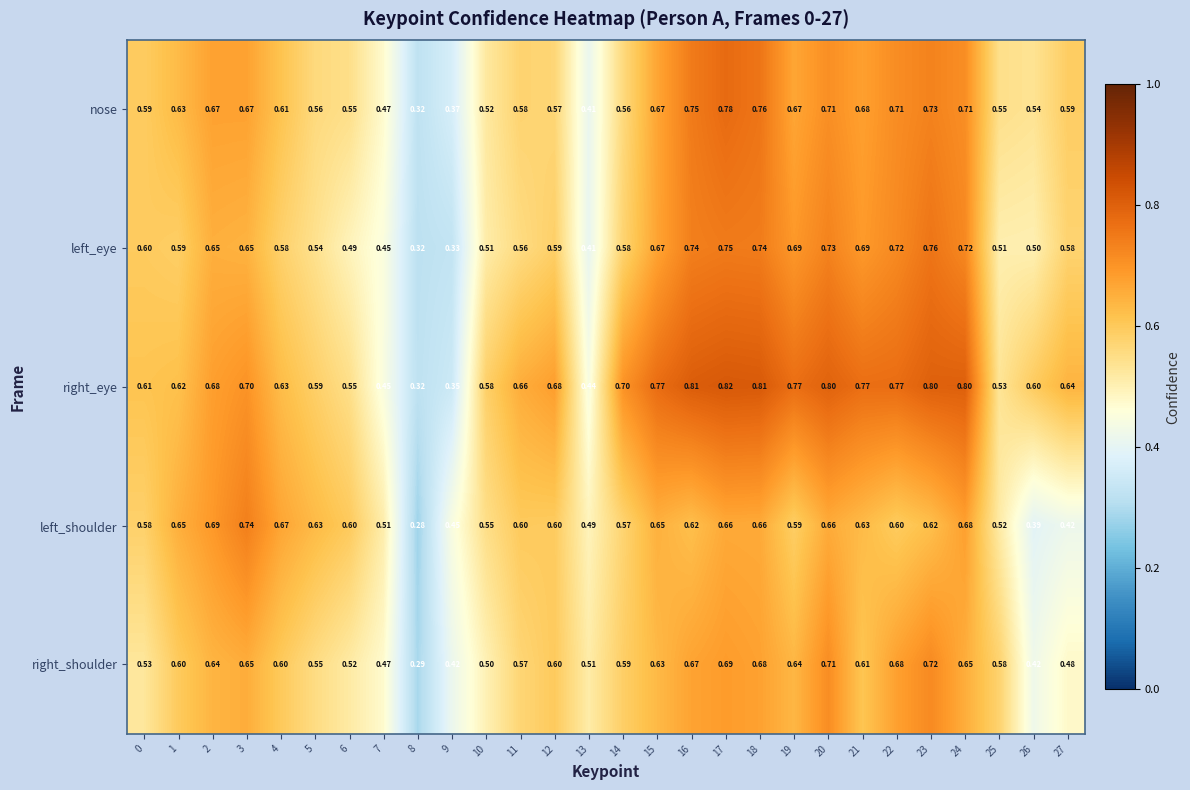

Which series has the widest spread of values?

right_eye